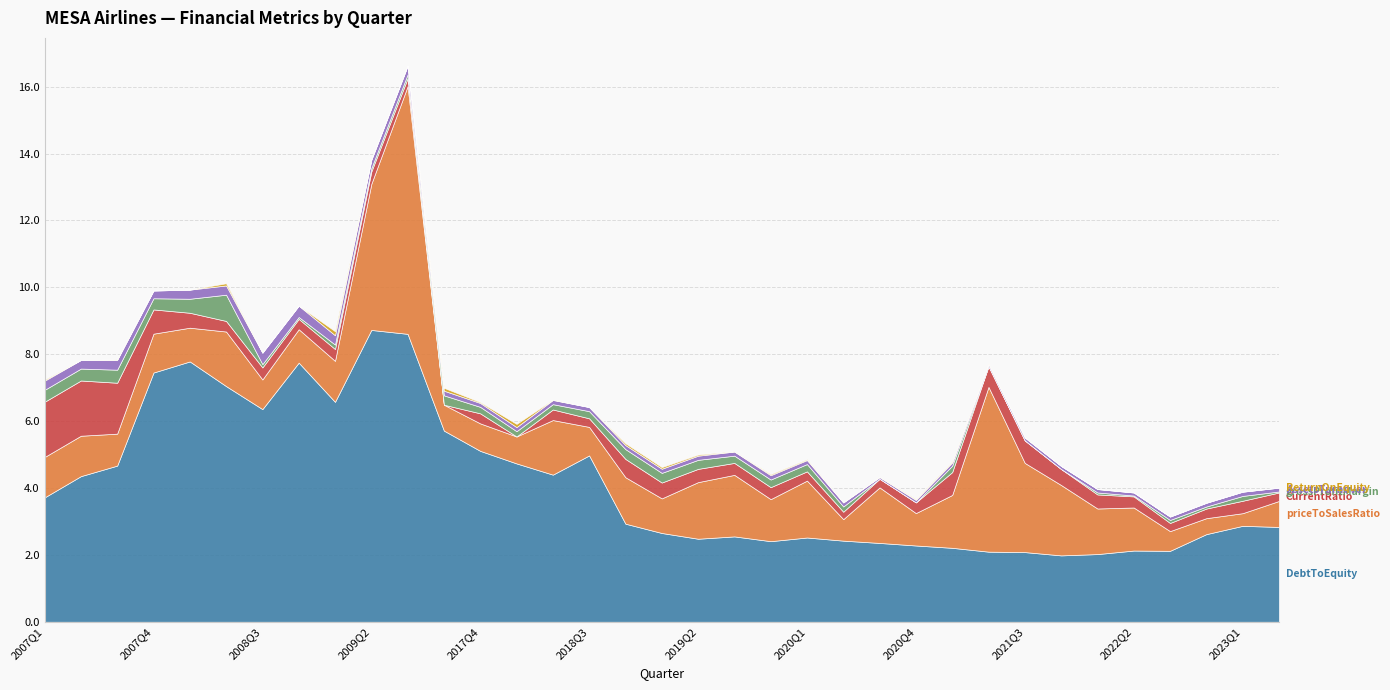

Which series has the widest spread of values?

priceToSalesRatio